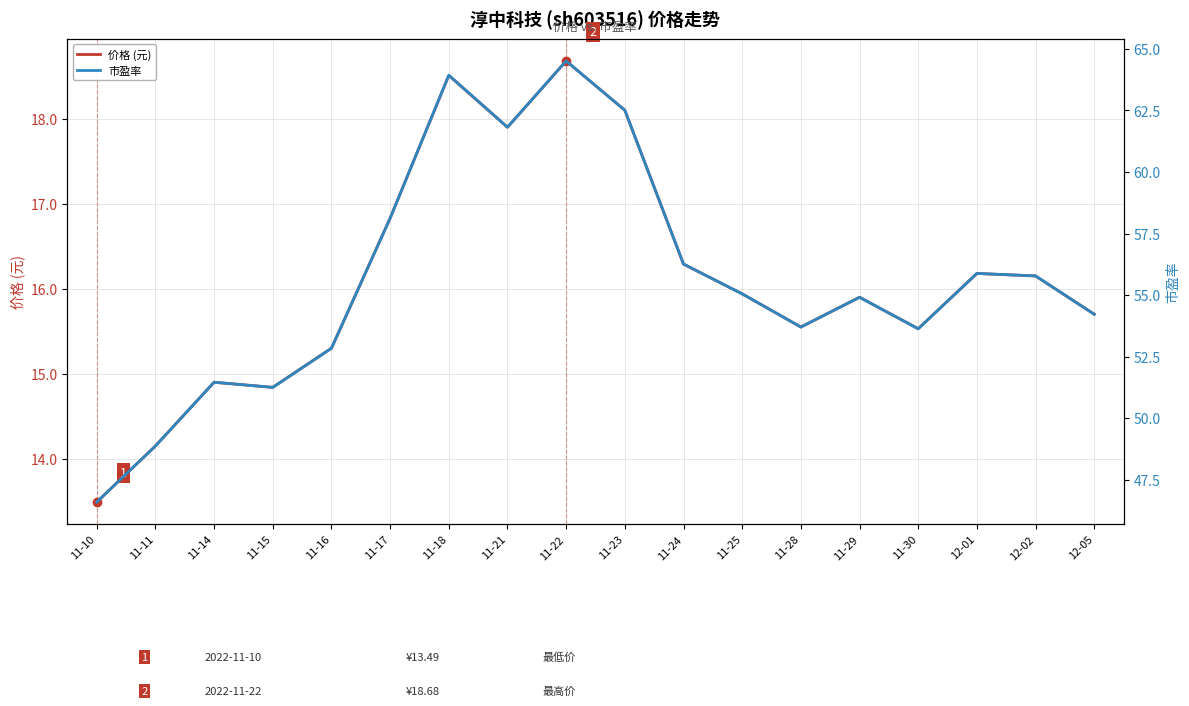

How many interior local peaks does the 价格 (元) series have?

5